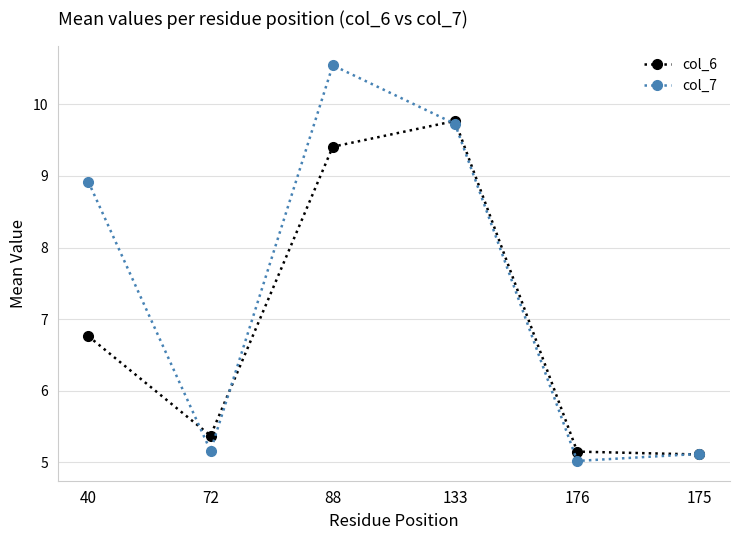

Which series has the largest total across all categories?

col_7